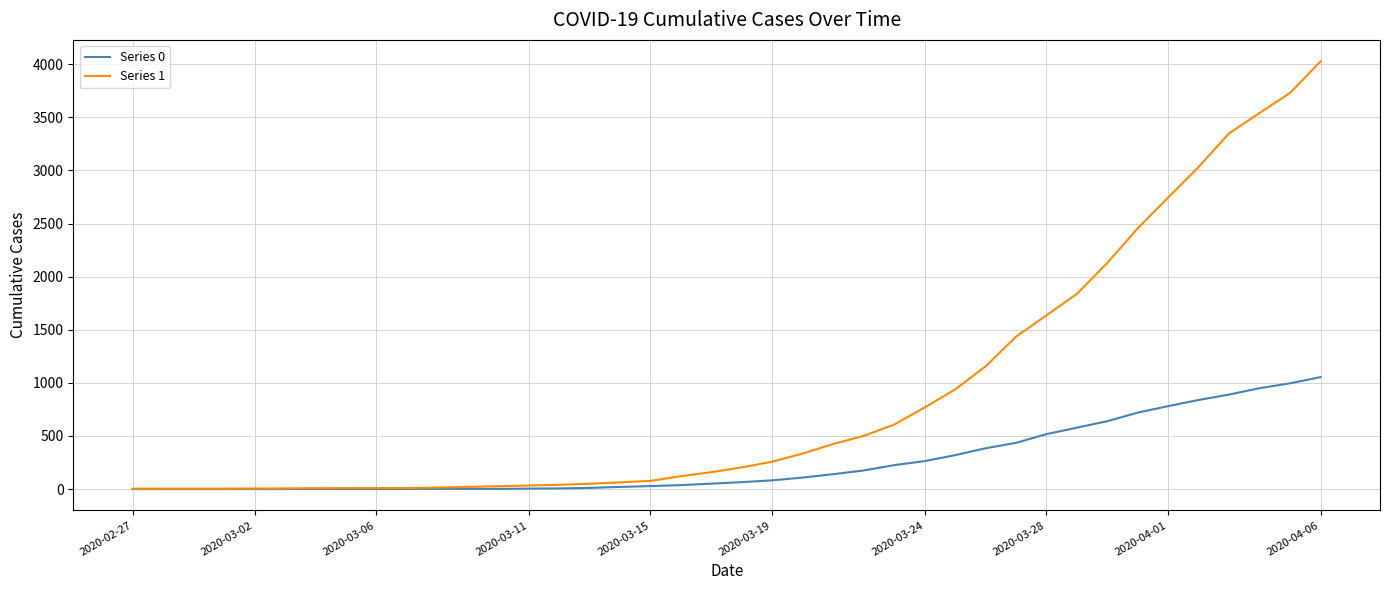

Which series has the largest total across all categories?

Series 1